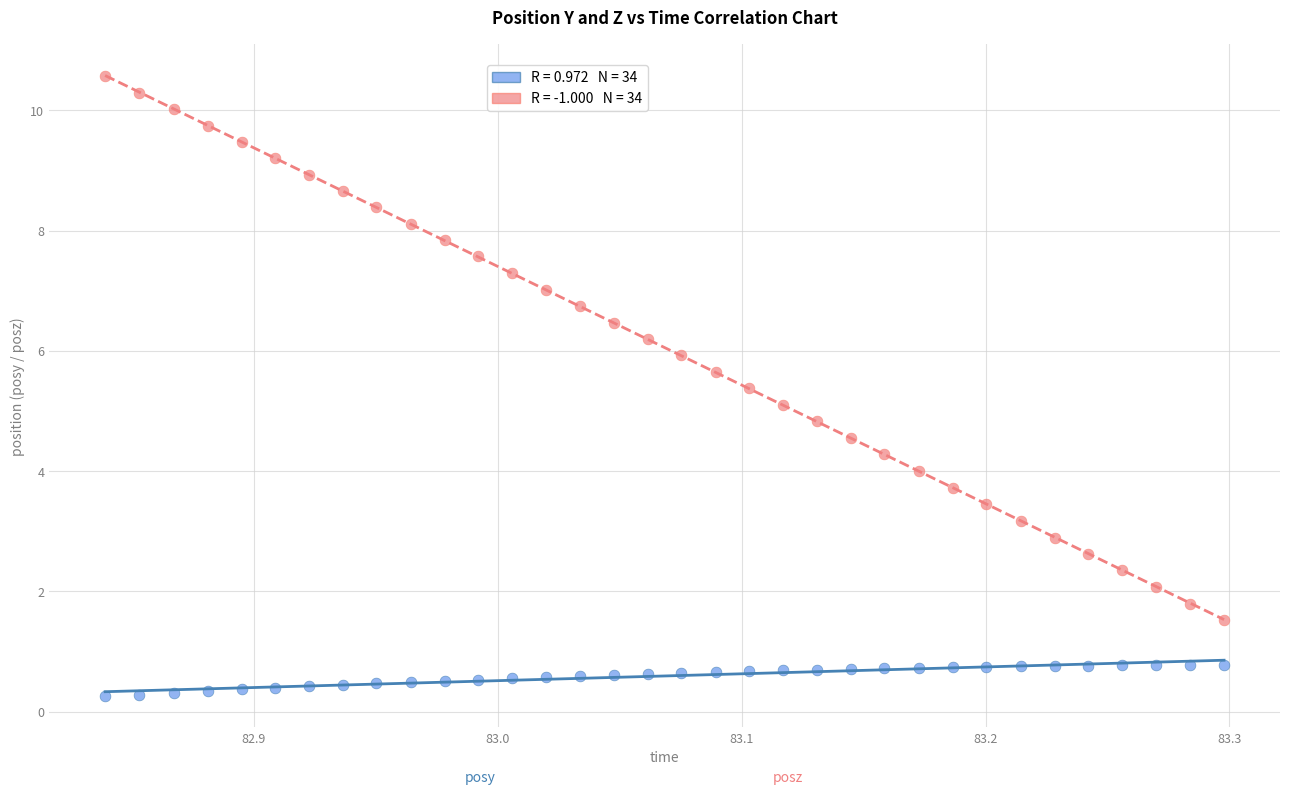

Across all data points, what is the range of X values (max minus min)?

0.5